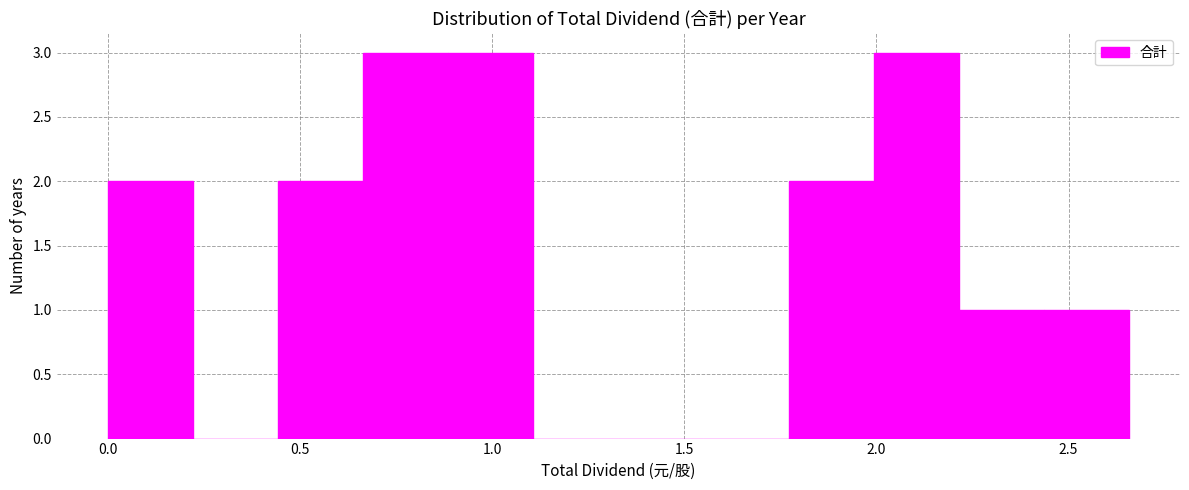

Reading left to right, list every bar in this chart as the range it spans on the x-axis followed by its height. Neither the bar edges nor the heights are printed on the chart, so give them approximately, as read against the axes.

0.00 to 0.20: 2
0.20 to 0.45: 0
0.45 to 0.65: 2
0.65 to 0.90: 3
0.90 to 1.10: 3
1.10 to 1.35: 0
1.35 to 1.55: 0
1.55 to 1.75: 0
1.75 to 2.00: 2
2.00 to 2.20: 3
2.20 to 2.45: 1
2.45 to 2.65: 1